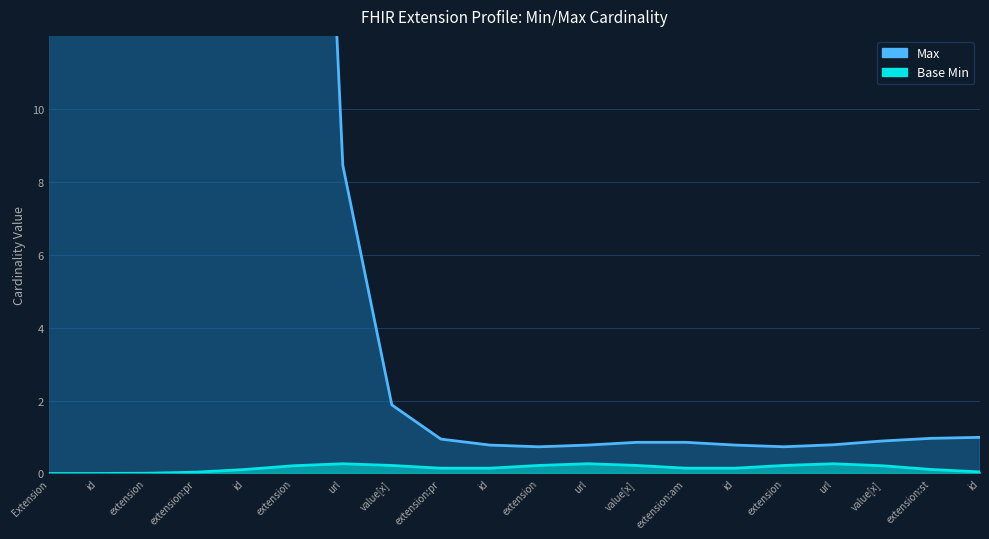

The value of Base Min at Extension.extension:priceType is 0. True or false?

True